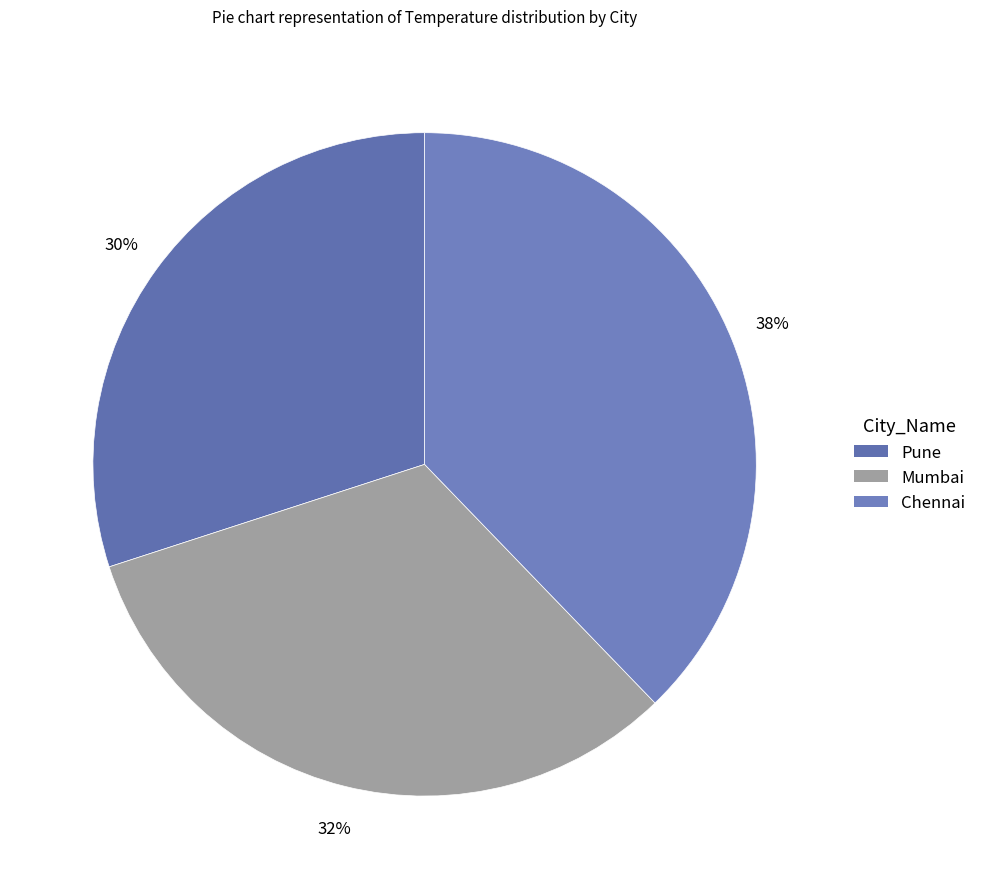

How many slices are in this pie chart?

3